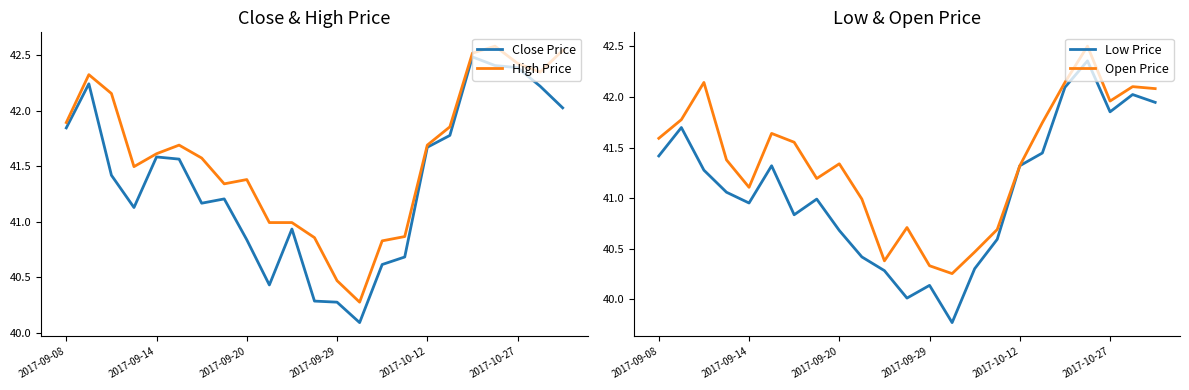

The value of Low Price at 2017-10-12 is 61.3. True or false?

False